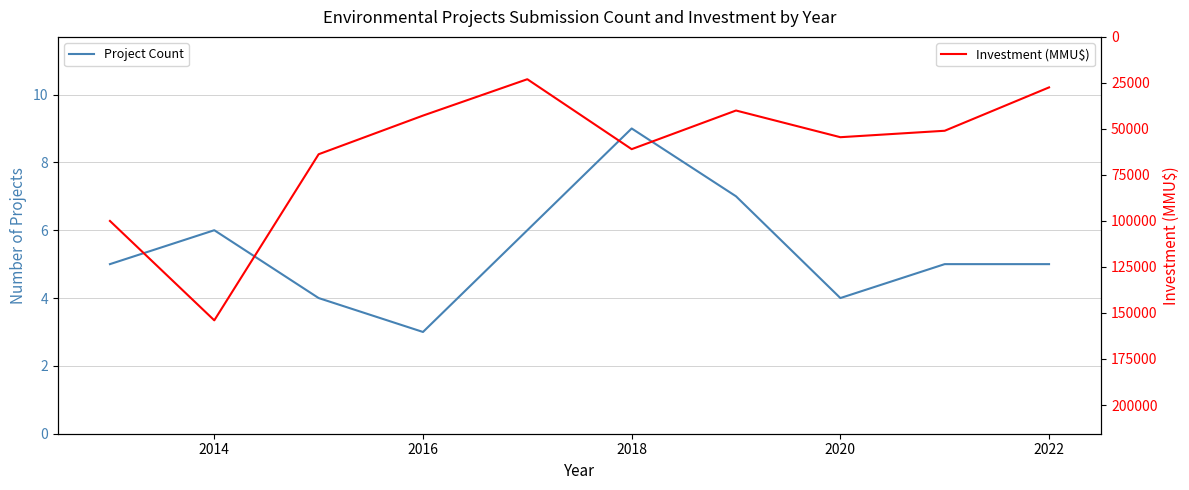

What is the highest value of the Investment (MMU$) series?

154001